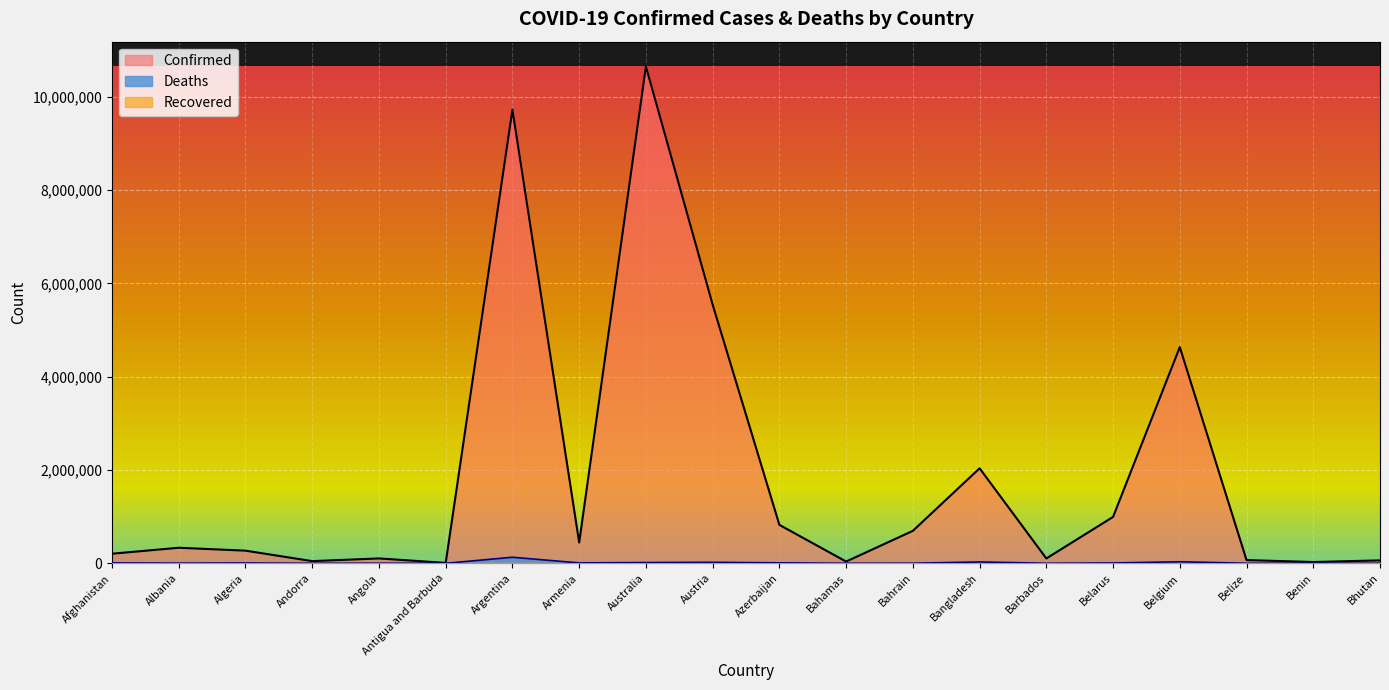

What is the difference between the Deaths values at Australia and Angola?

14177